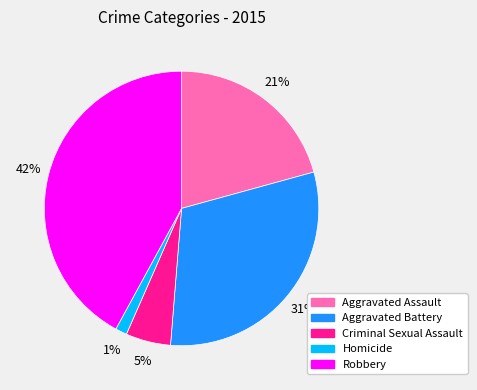

Do Robbery and Aggravated Assault together represent more than half of the pie?

Yes